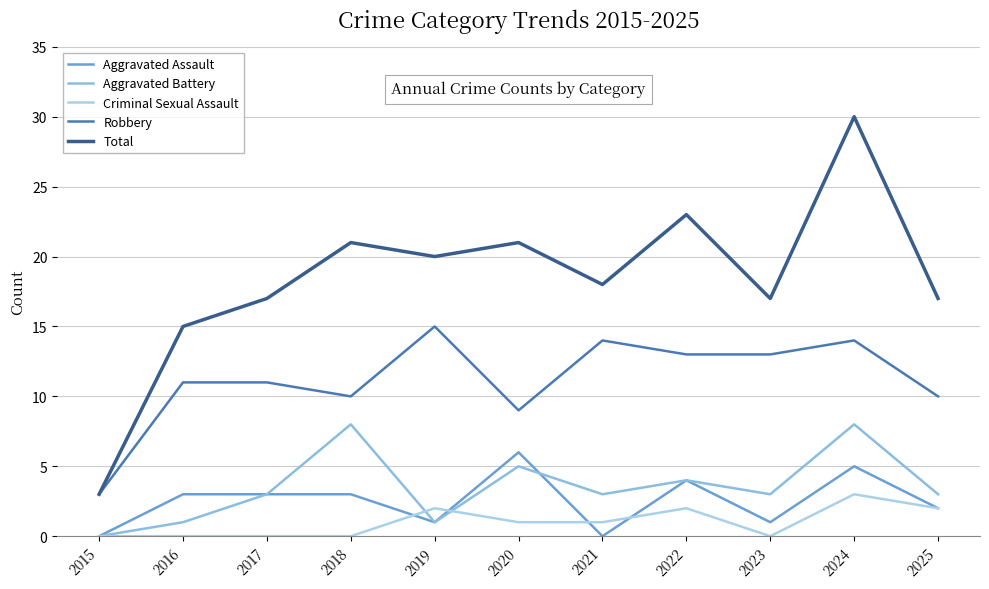

Which category has the highest value in the Aggravated Assault series?

2020